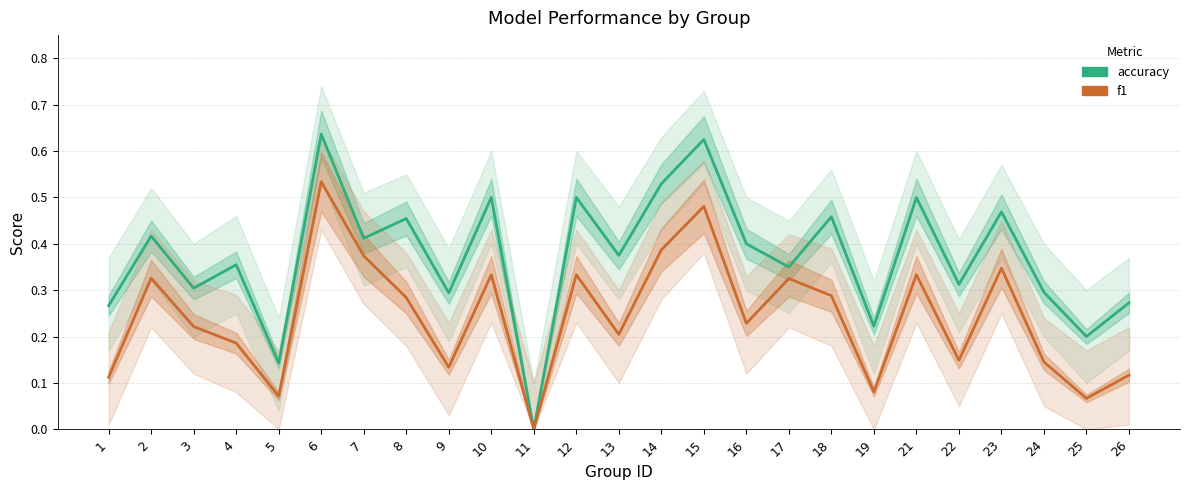

True or false: f1 and accuracy intersect in this chart.

False